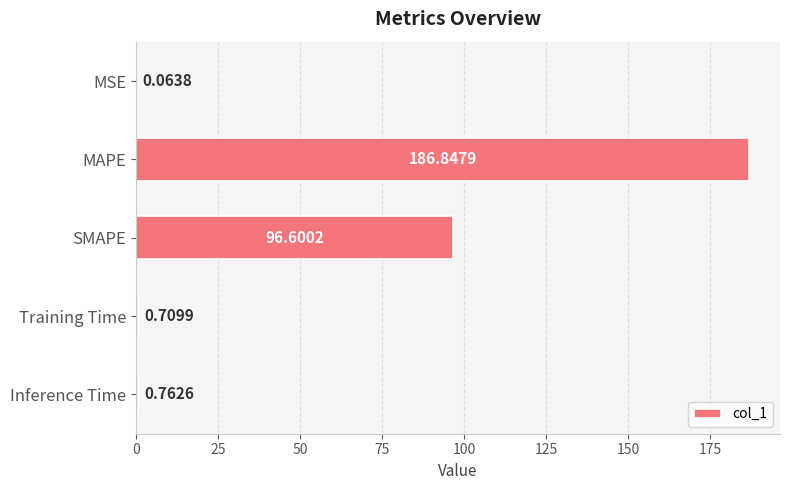

What is the sum of the values at Training Time and Inference Time?

1.5